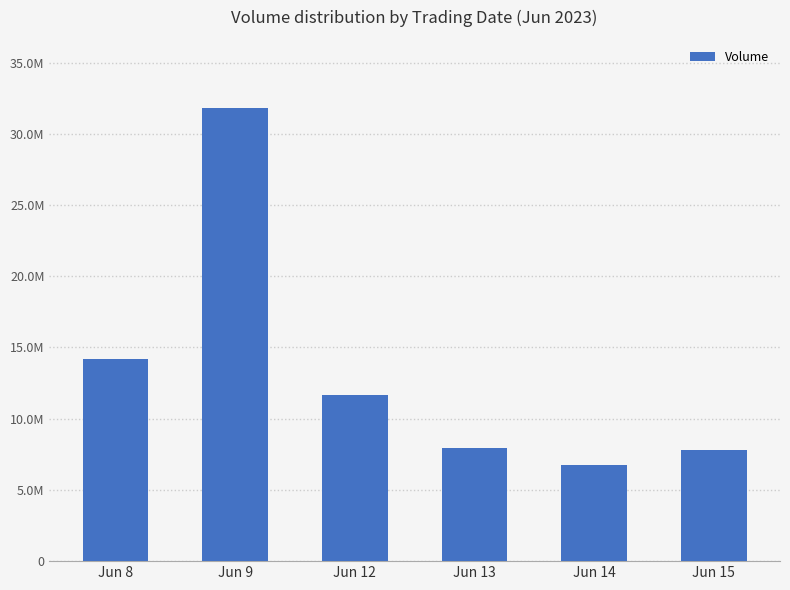

The chart shows a value of 11751409 at Jun 13. True or false?

False